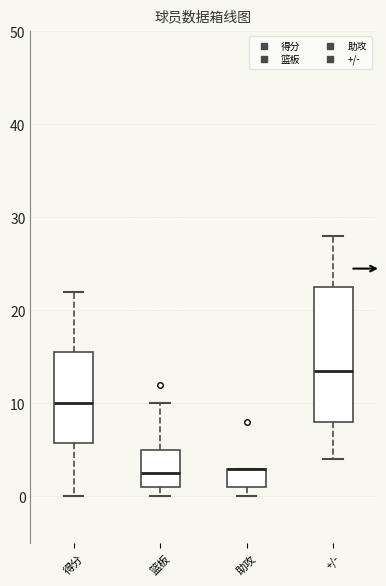

Reading left to right, read every box against the y-axis: the position of its median line, the range the box covers, and the ends of its whiskers. The values are not printed on the chart, so give them approximately, as read against the axis.

得分: median 10, box 6 to 16, whiskers 0 to 22
篮板: median 3, box 1 to 5, whiskers 0 to 10
助攻: median 3 (drawn on the box's upper edge), box 1 to 3, whiskers 0 to 3
+/-: median 14, box 8 to 23, whiskers 4 to 28